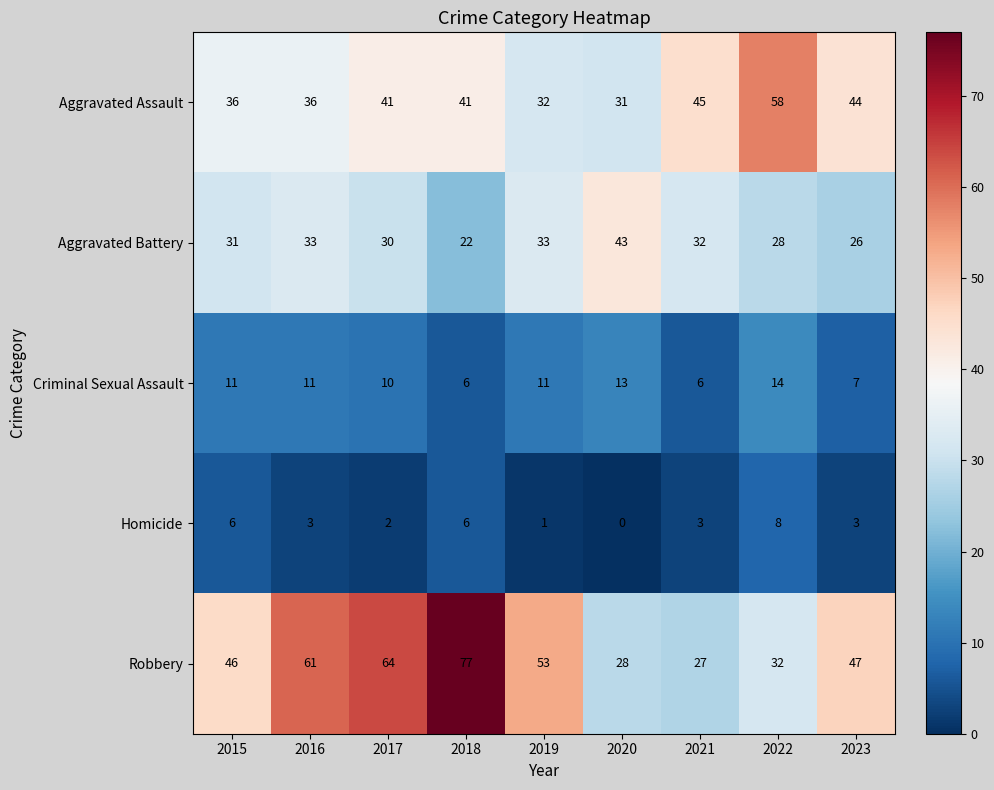

What is the total value across all series at 2019?

130